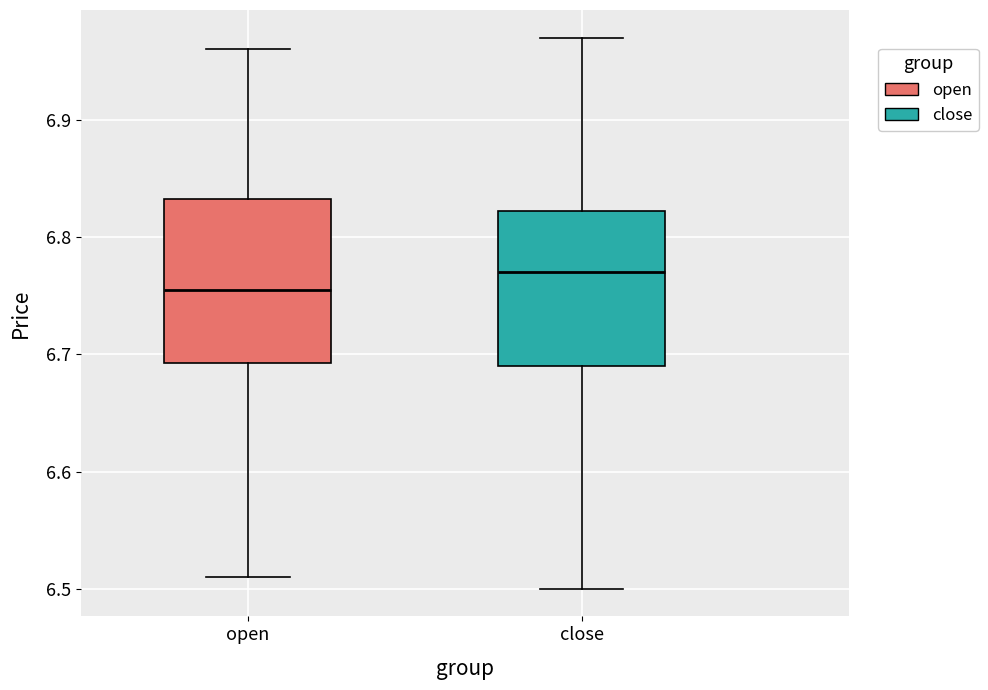

Reading left to right, read every box against the y-axis: the position of its median line, the range the box covers, and the ends of its whiskers. The values are not printed on the chart, so give them approximately, as read against the axis.

open: median 6.76, box 6.69 to 6.83, whiskers 6.51 to 6.96
close: median 6.77, box 6.69 to 6.82, whiskers 6.50 to 6.97